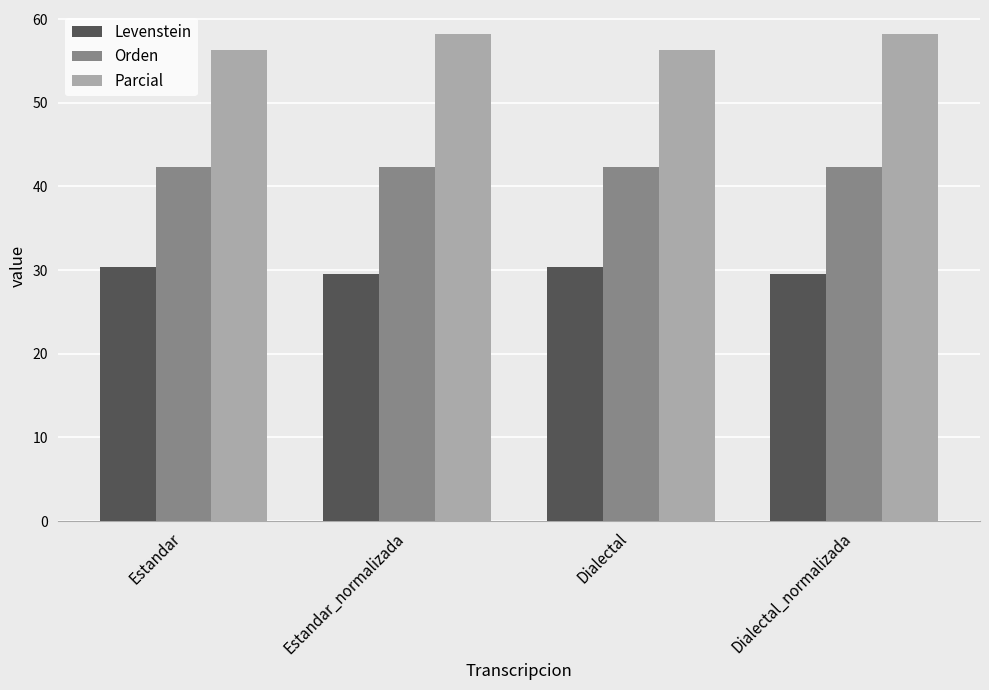

Which series changed the most between Estandar and Estandar_normalizada?

Parcial